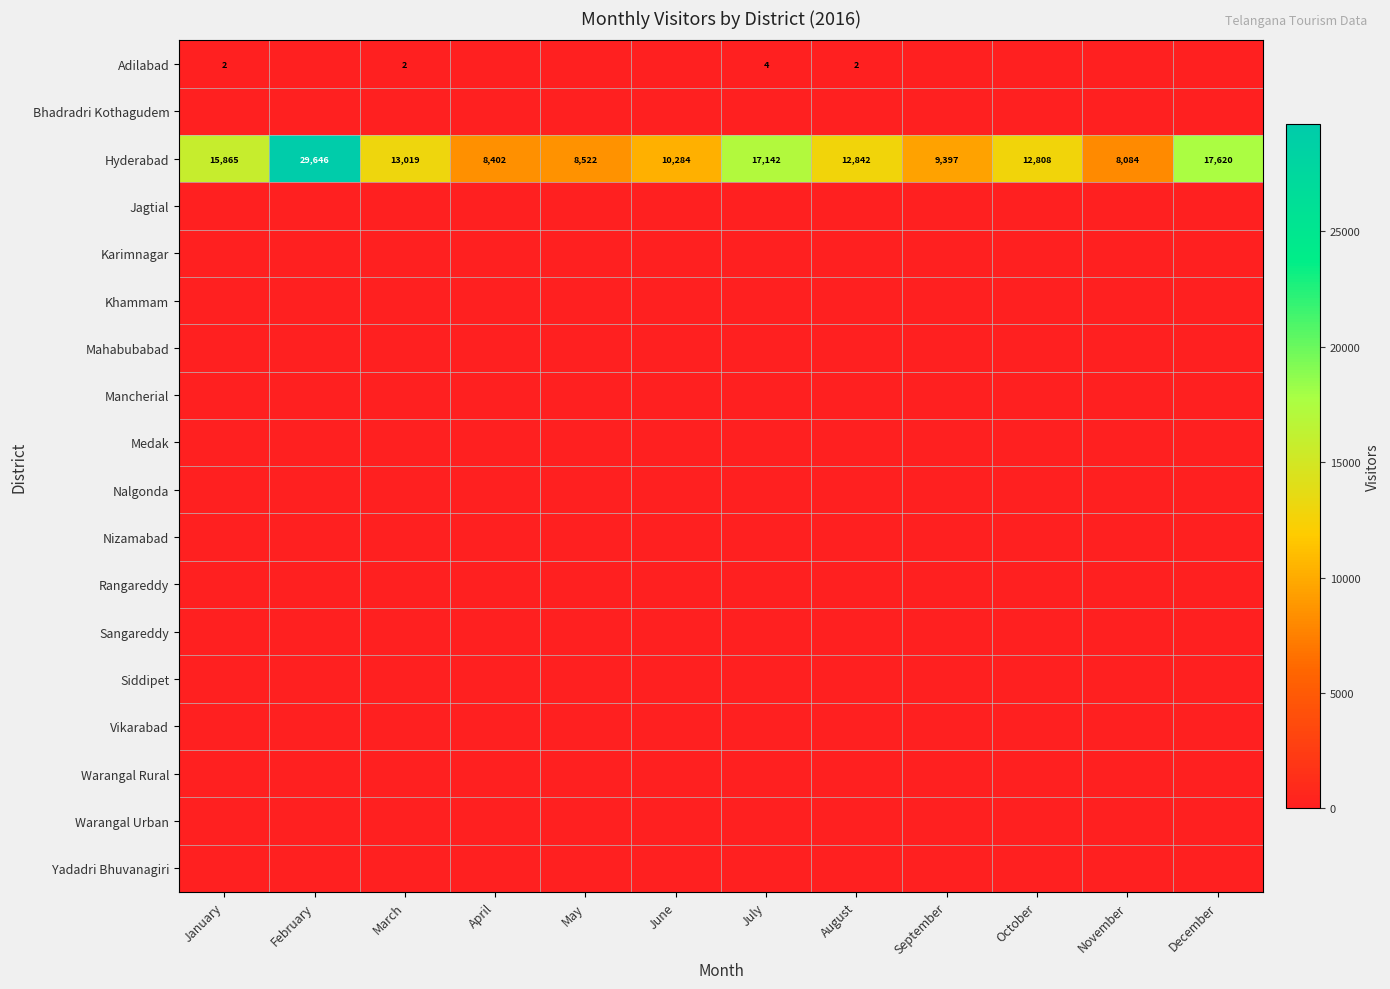

Is it true that Adilabad equals 2 at August?

True